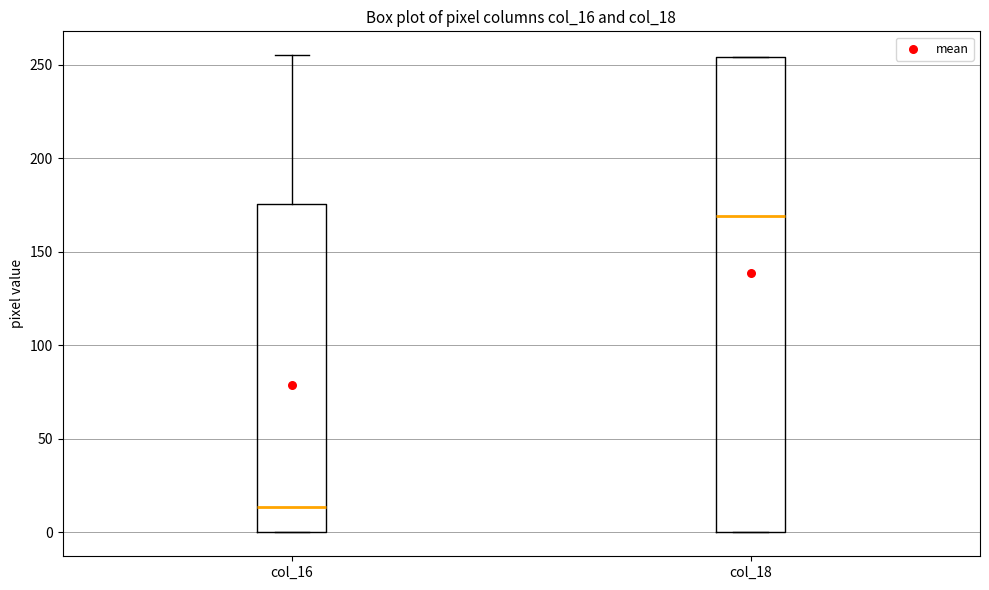

Reading left to right, transcribe this box plot: for each box, give where its median line is, the range the box spans, and where its two whiskers end, as read against the y-axis. The values are not printed on the chart, so give them approximately, as read against the axis.

col_16: median 15, box 0 to 175, whiskers 0 to 255
col_18: median 170, box 0 to 255, whiskers 0 to 255